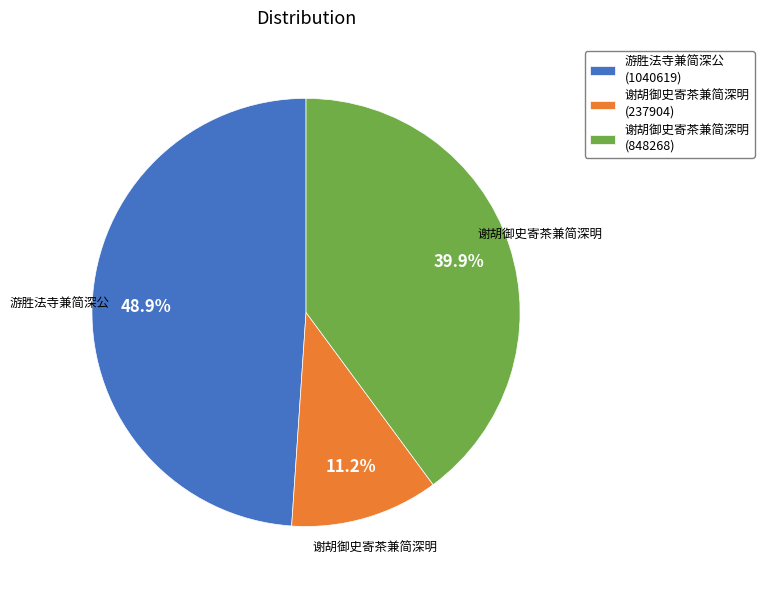

How many segments does this pie chart have?

3